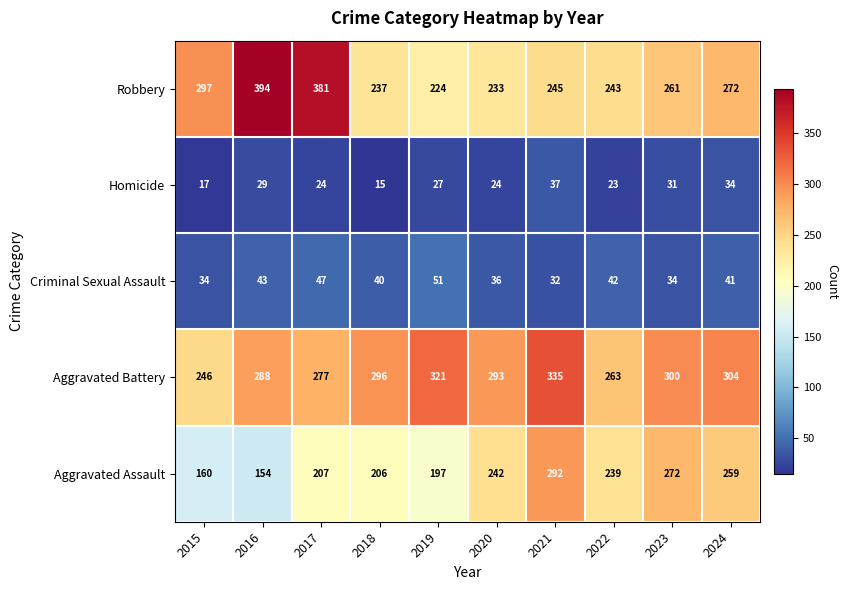

At 2018, list the series in order from largest to smallest.

Aggravated Battery, Robbery, Aggravated Assault, Criminal Sexual Assault, Homicide